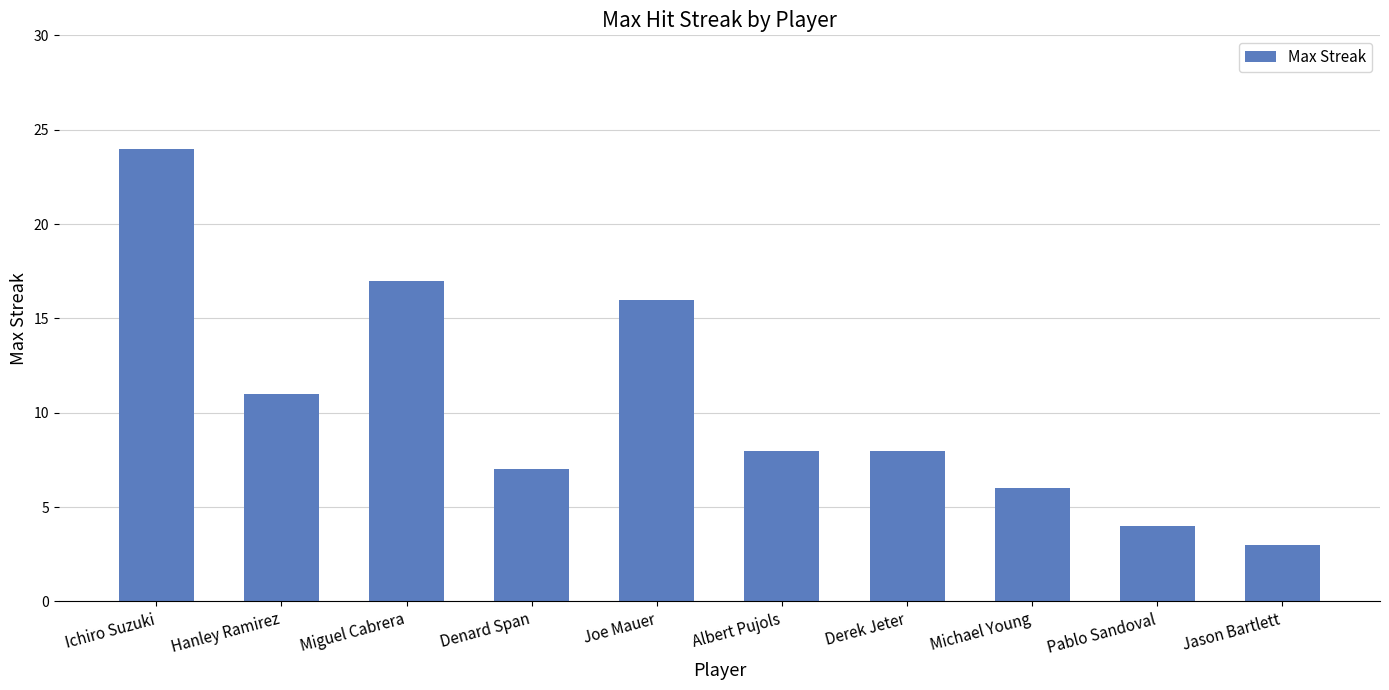

At which label does the data first exceed 8?

Ichiro Suzuki